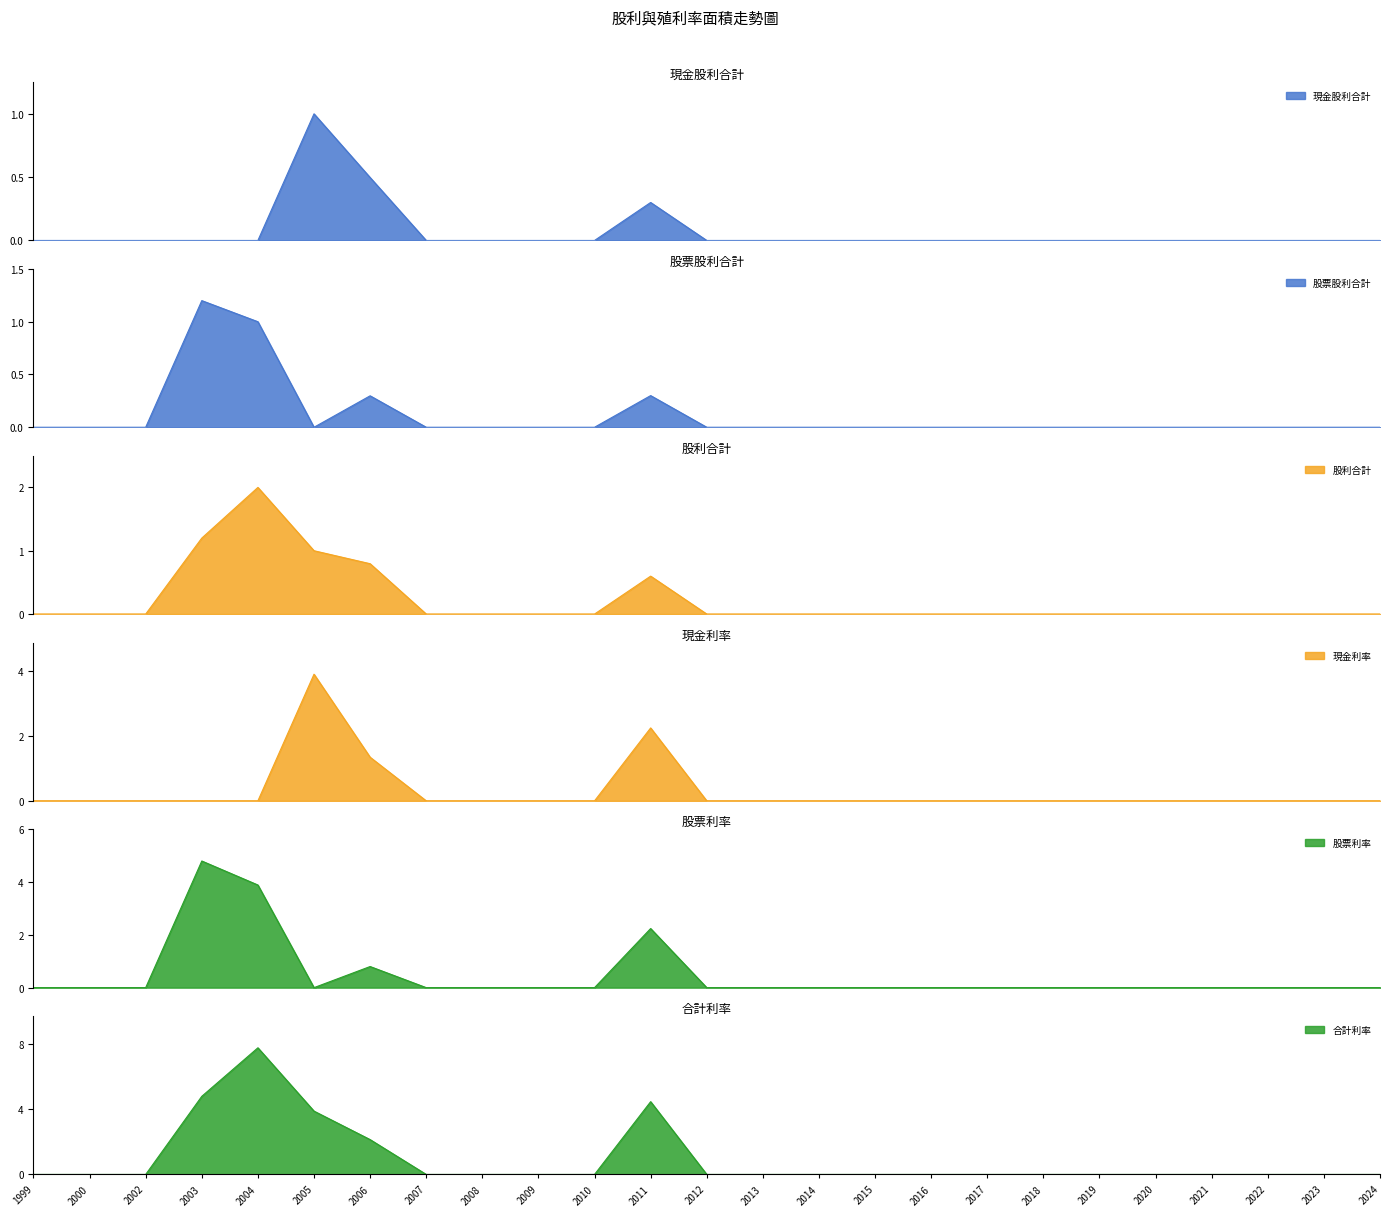

Does the chart have visible grid lines?

No